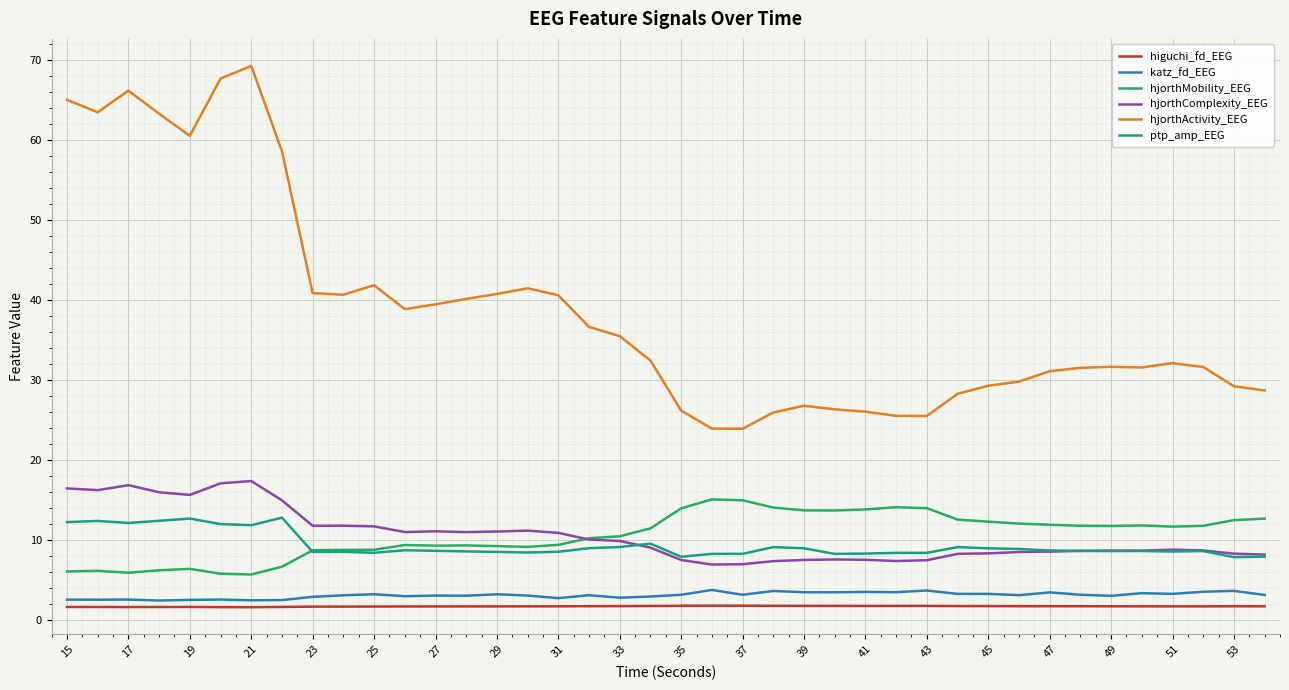

Which series has the largest range (max minus min)?

hjorthActivity_EEG